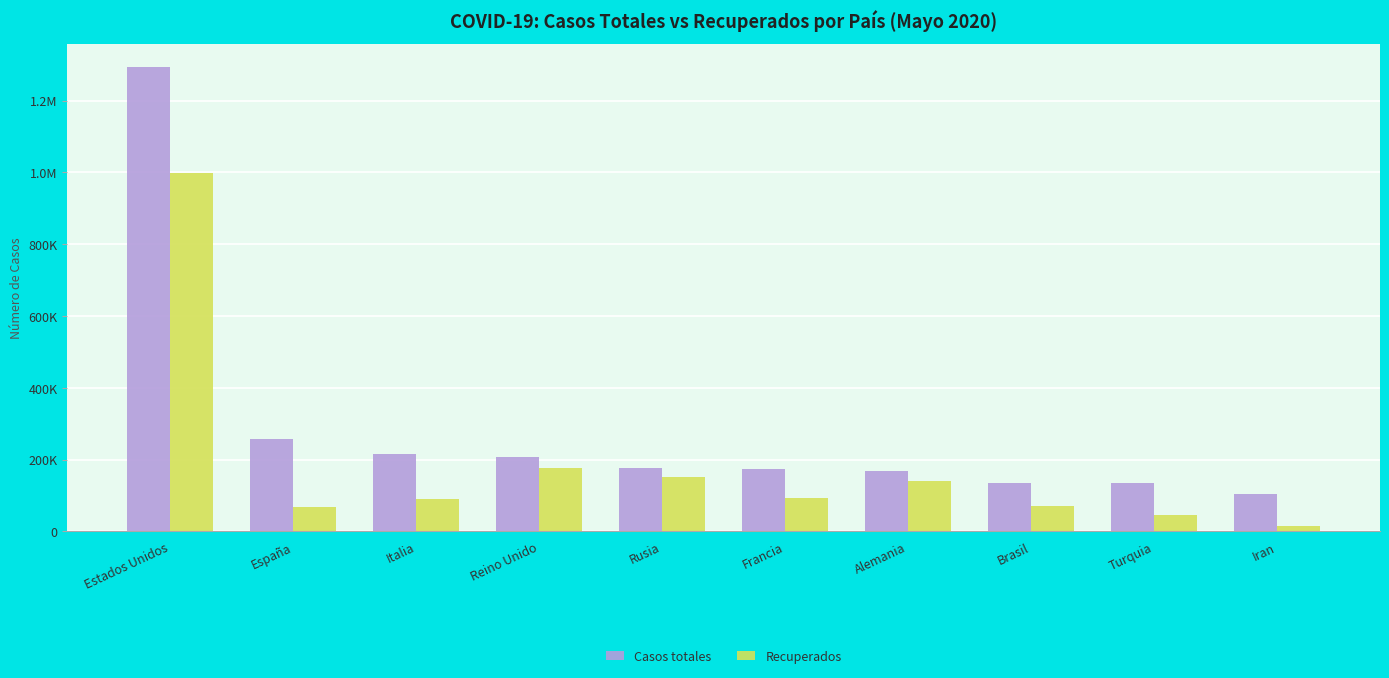

What are all the series names shown in the legend?

Casos totales, Recuperados